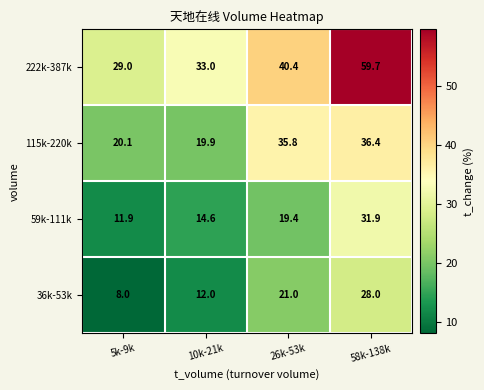

At which label does 222k-387k reach its peak?

58k-138k